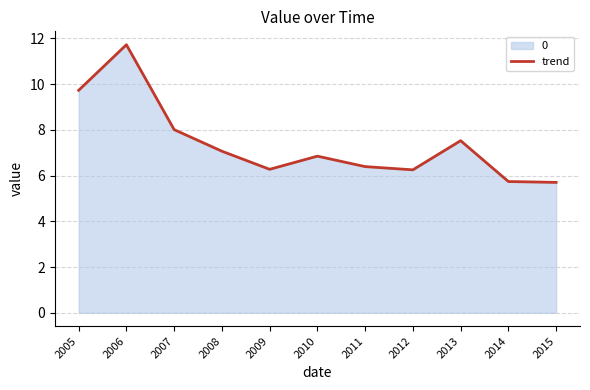

What is the maximum value shown in the chart?

11.7